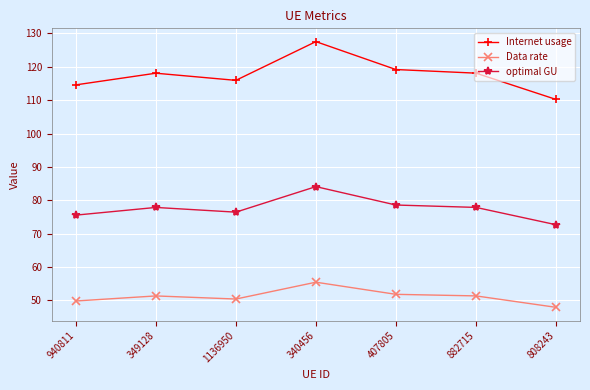

The value of optimal GU at 808243 is 72.7. True or false?

True